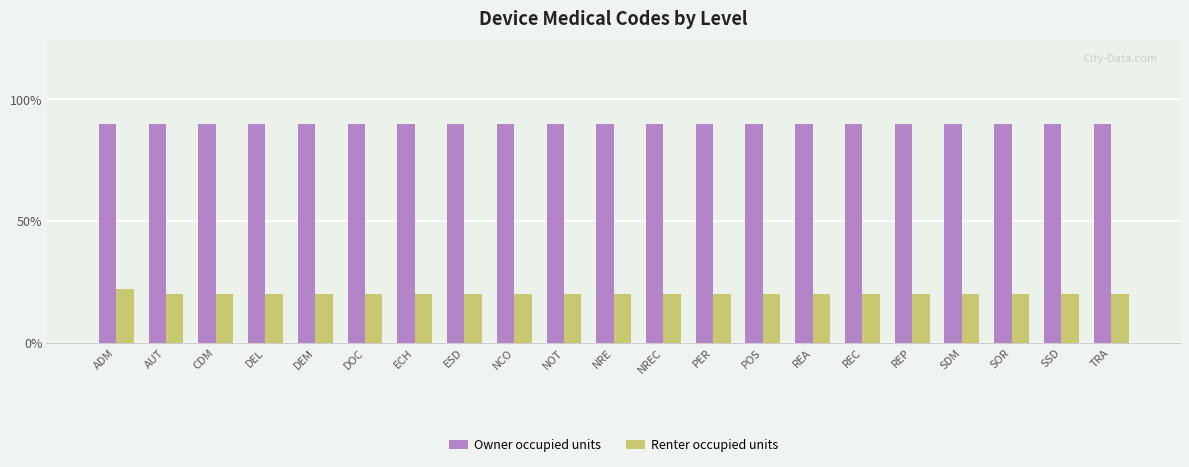

Does the chart contain stacked bars?

No